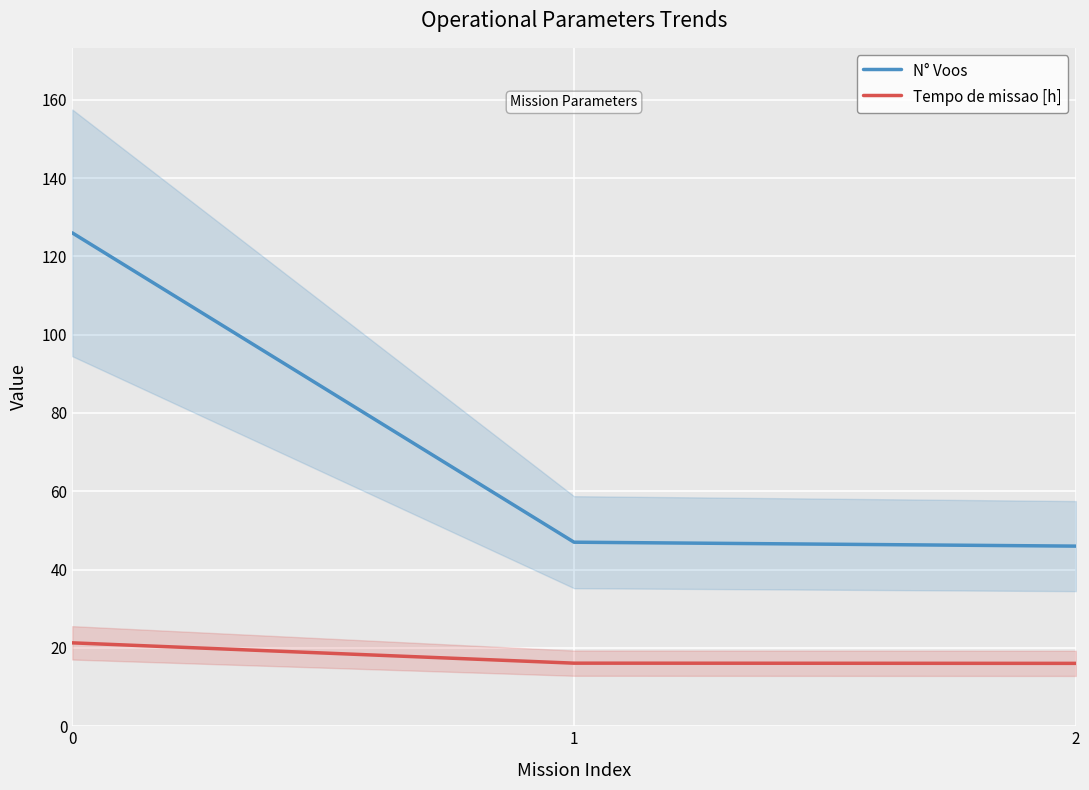

Where is N° Voos nearest to the value 86?

1